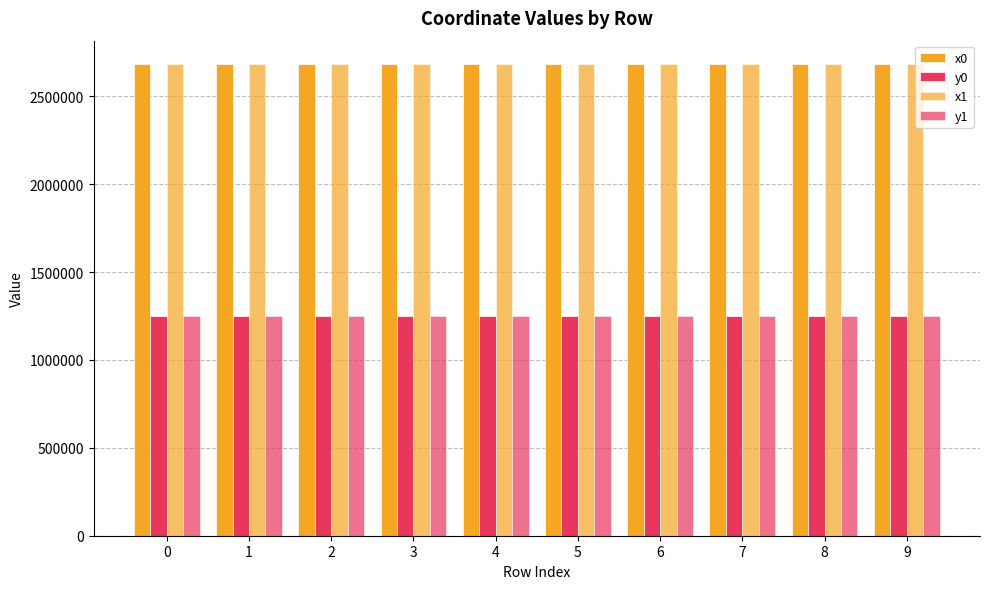

What is the maximum value for x0?

2681845.4